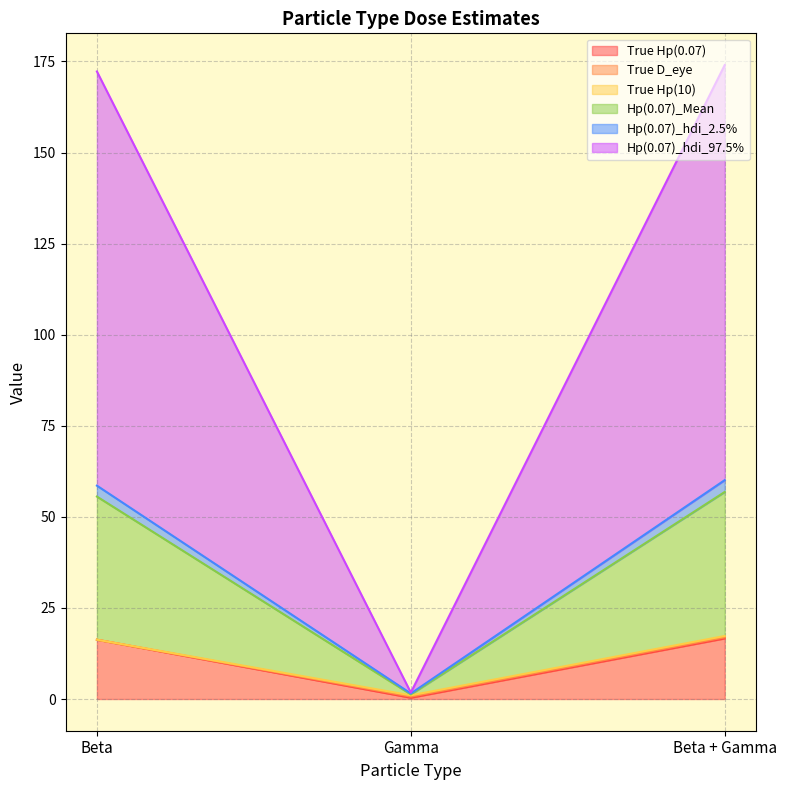

What is the total value across all series at Gamma?

1.8